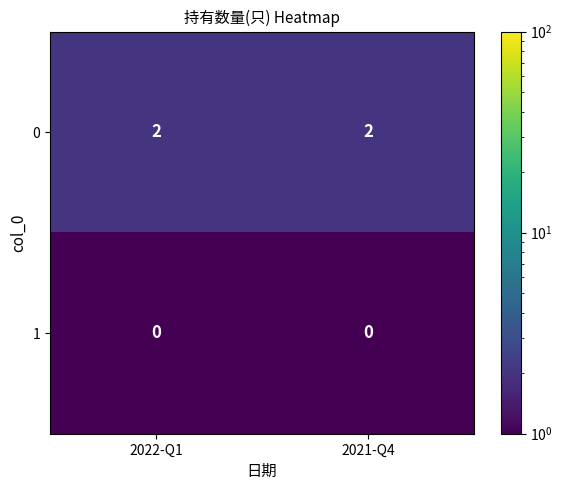

Rank the series by their maximum value, from lowest to highest.

1, 0